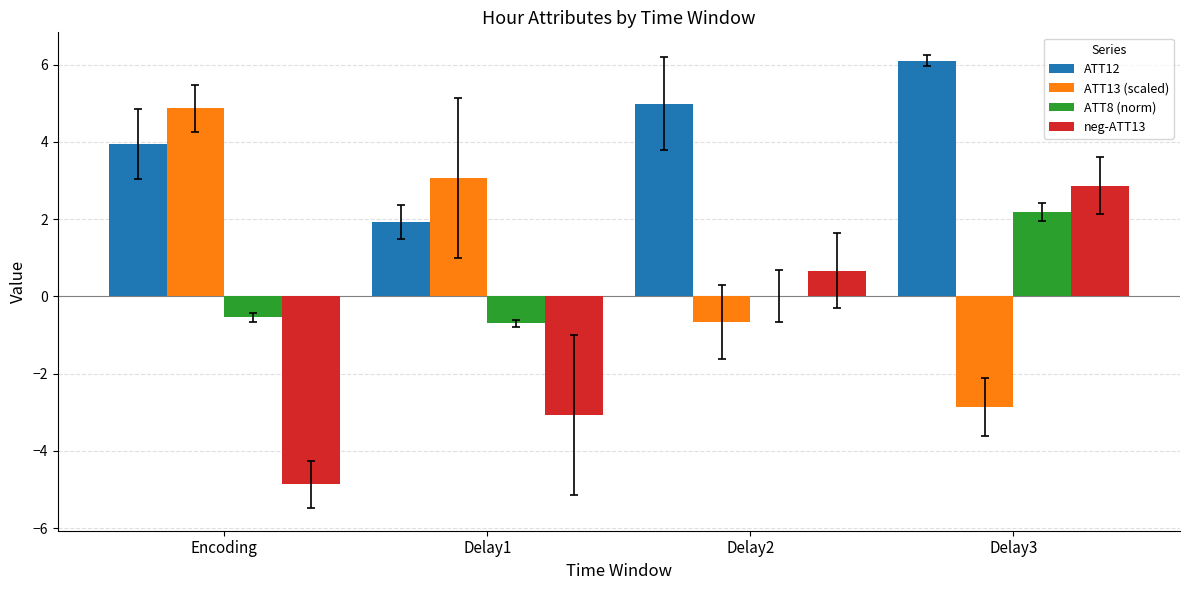

How many groups of bars are there?

4